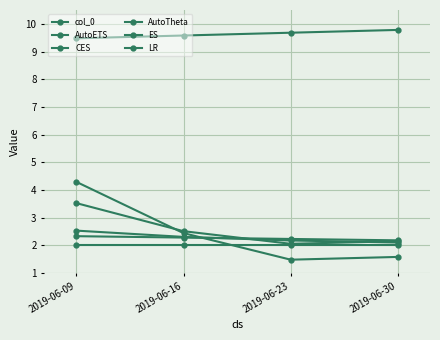

Reading right to left, transcribe all the data shown in this chart.

col_0: 2019-06-30=2.0	2019-06-23=2.0	2019-06-16=2.0	2019-06-09=2.0
AutoETS: 2019-06-30=2.1	2019-06-23=2.1	2019-06-16=2.5	2019-06-09=3.5
CES: 2019-06-30=1.6	2019-06-23=1.5	2019-06-16=2.4	2019-06-09=4.3
AutoTheta: 2019-06-30=2.2	2019-06-23=2.2	2019-06-16=2.3	2019-06-09=2.3
ES: 2019-06-30=2.1	2019-06-23=2.2	2019-06-16=2.3	2019-06-09=2.5
LR: 2019-06-30=9.8	2019-06-23=9.7	2019-06-16=9.6	2019-06-09=9.5